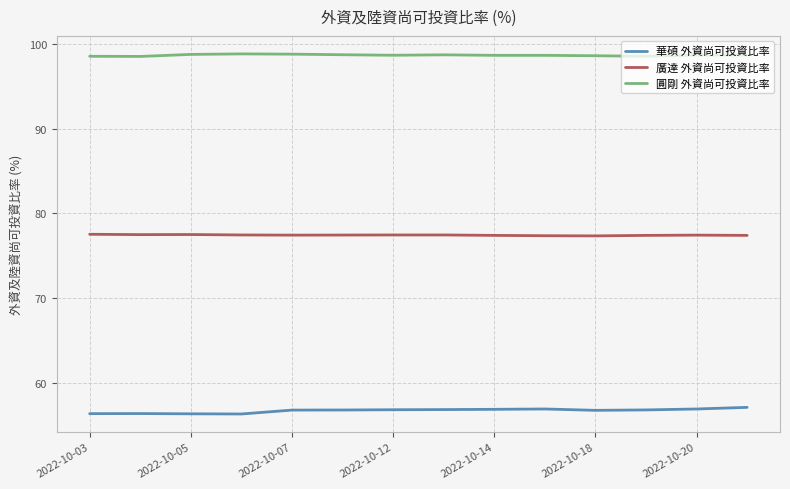

What is the greatest value displayed?

98.8